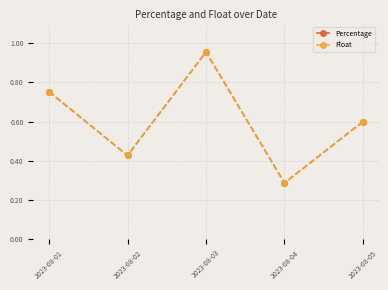

How many distinct data groups are displayed?

2